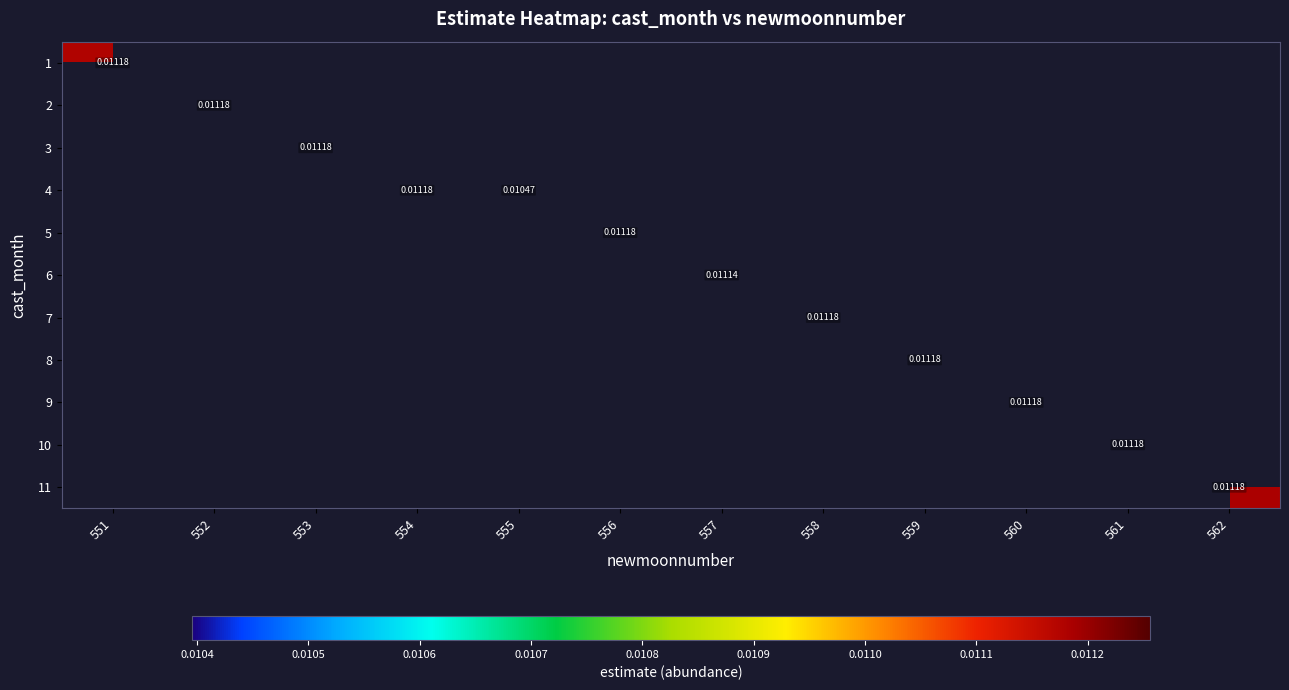

Is it true that 4 equals 0.0 at 555?

True